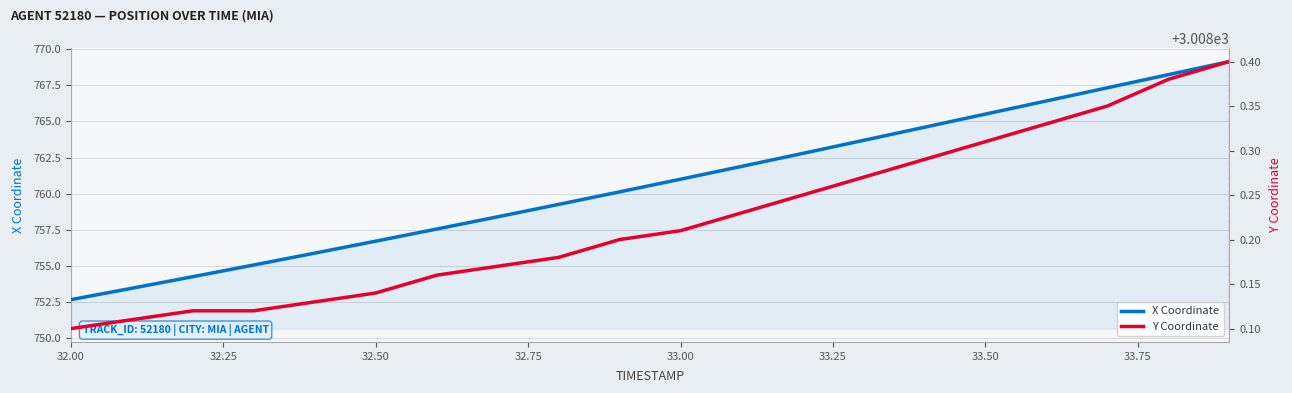

True or false: X Coordinate and Y Coordinate intersect in this chart.

False